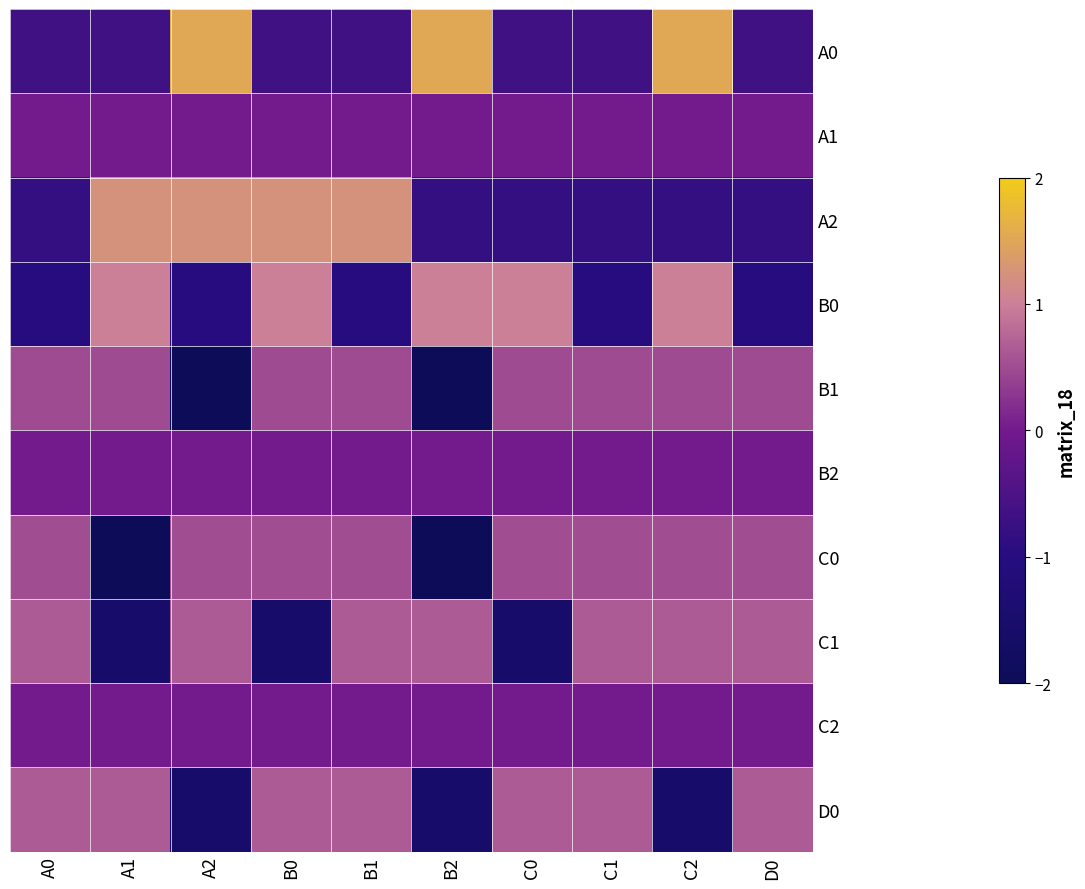

Between A1 and B0, which is larger?

A1